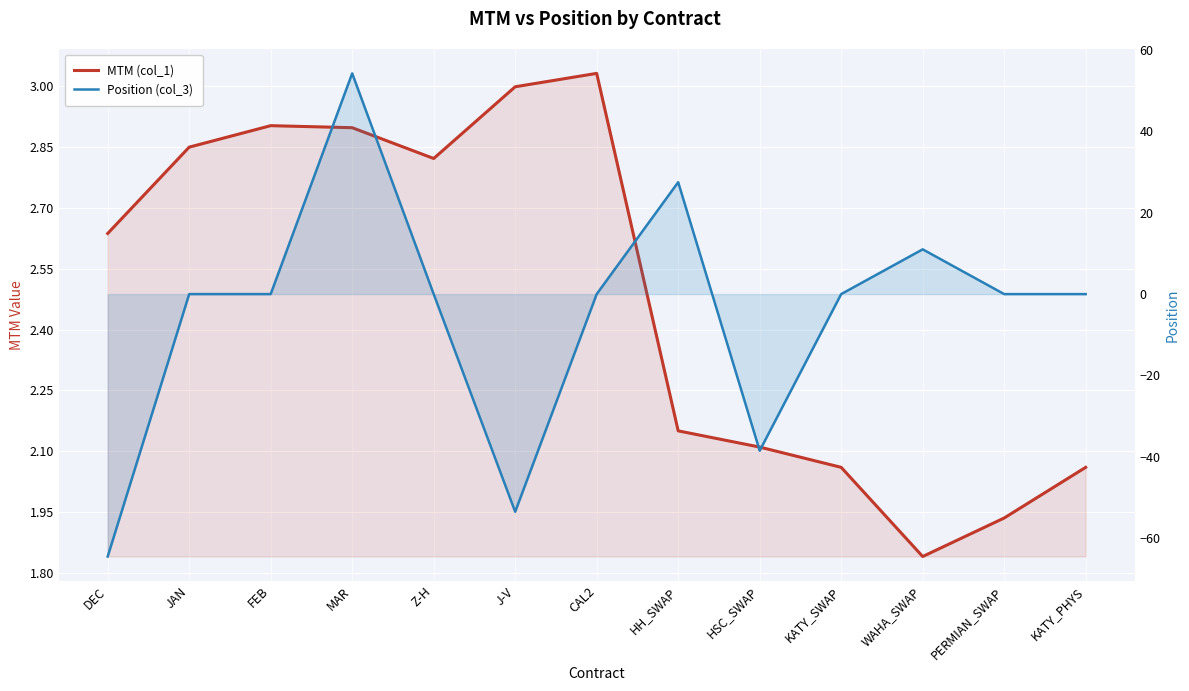

The value of Position (col_3) at J-V is -22.1. True or false?

False